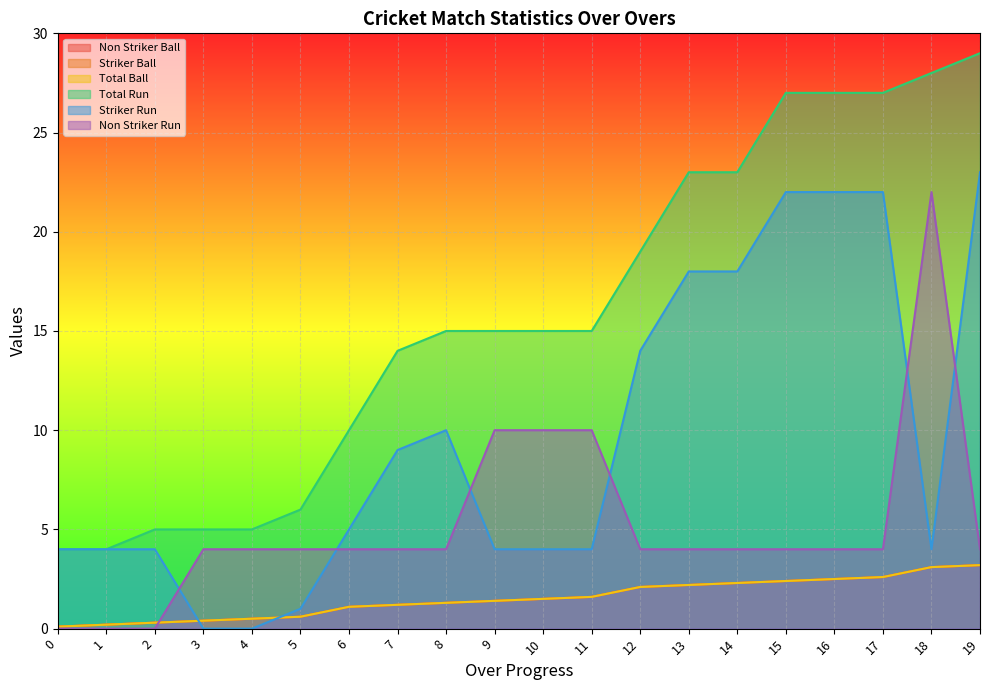

How many data points in Total Run are less than 15?

8